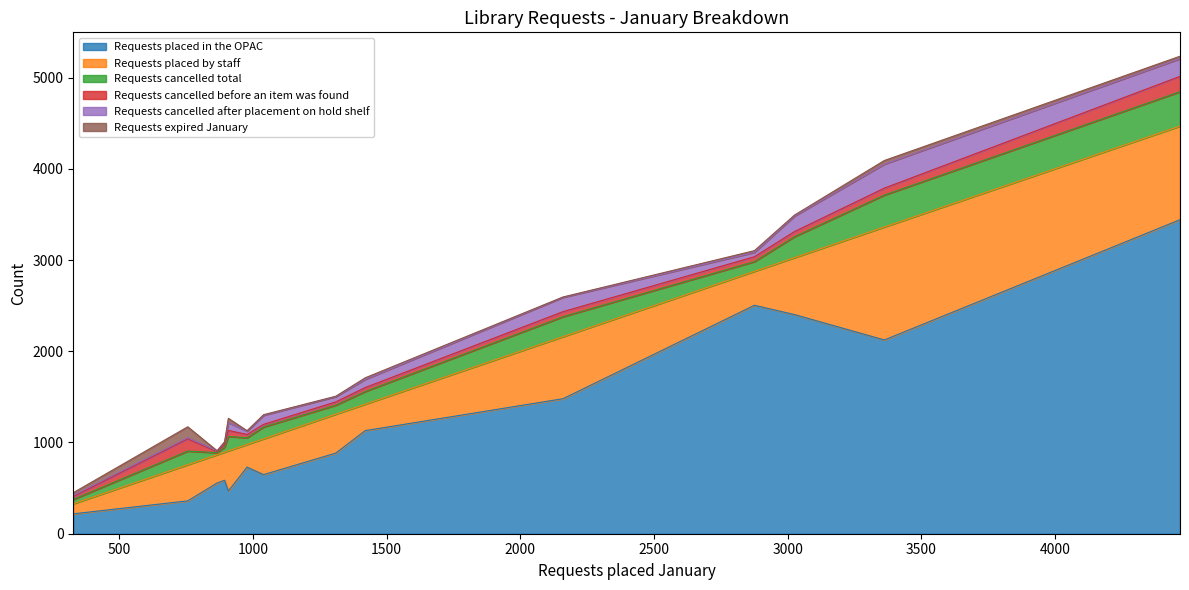

The Requests placed by staff series shows 440 at Osage City Library. True or false?

True